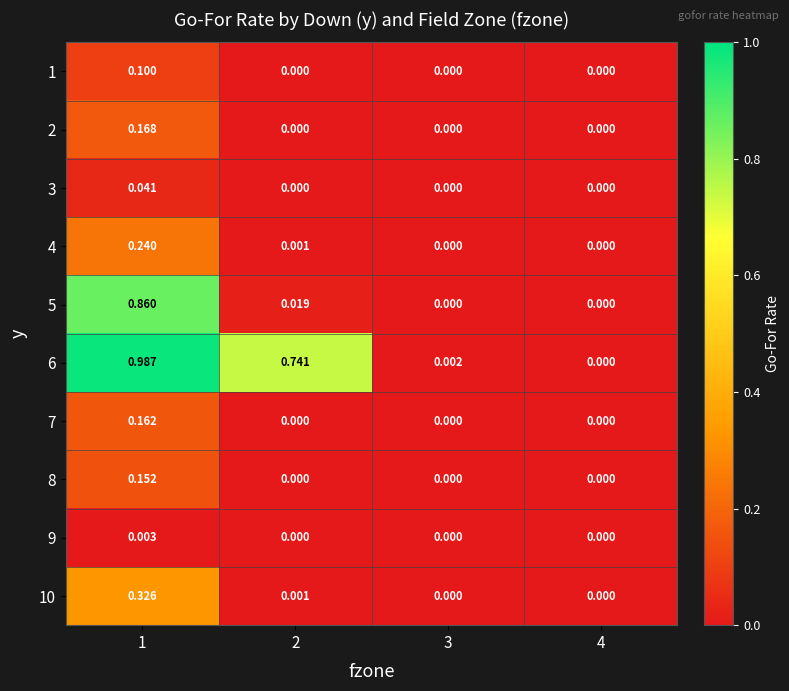

Rank the series by their maximum value, from lowest to highest.

9, 3, 1, 8, 7, 2, 4, 10, 5, 6